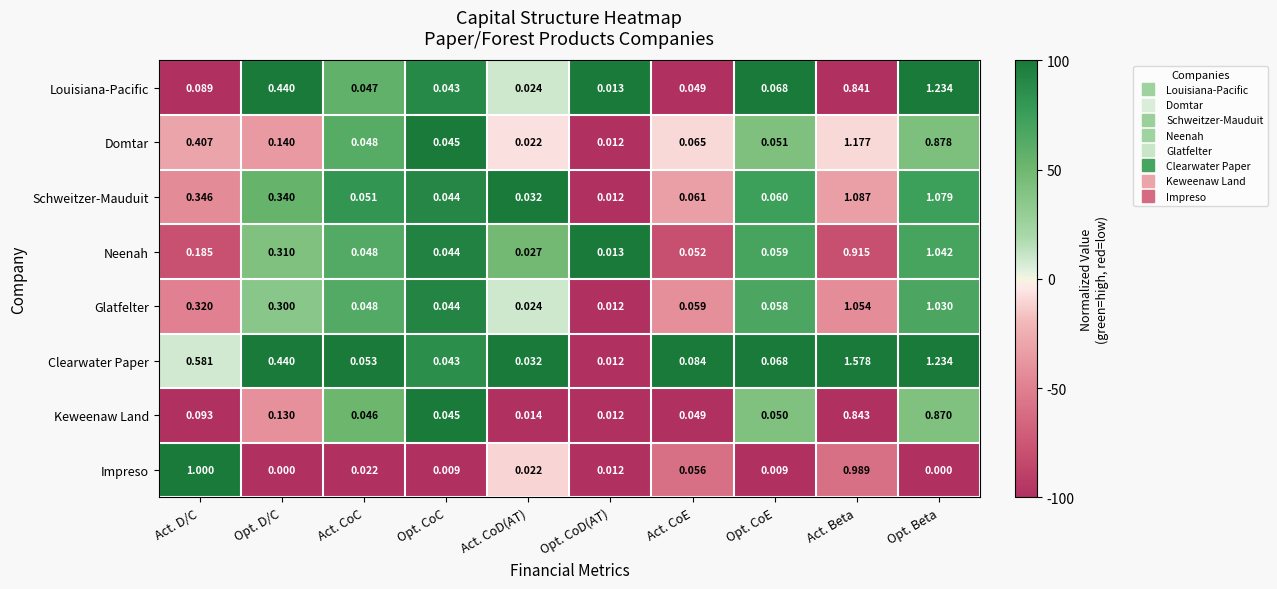

At how many categories does at least one series exceed 0?

10